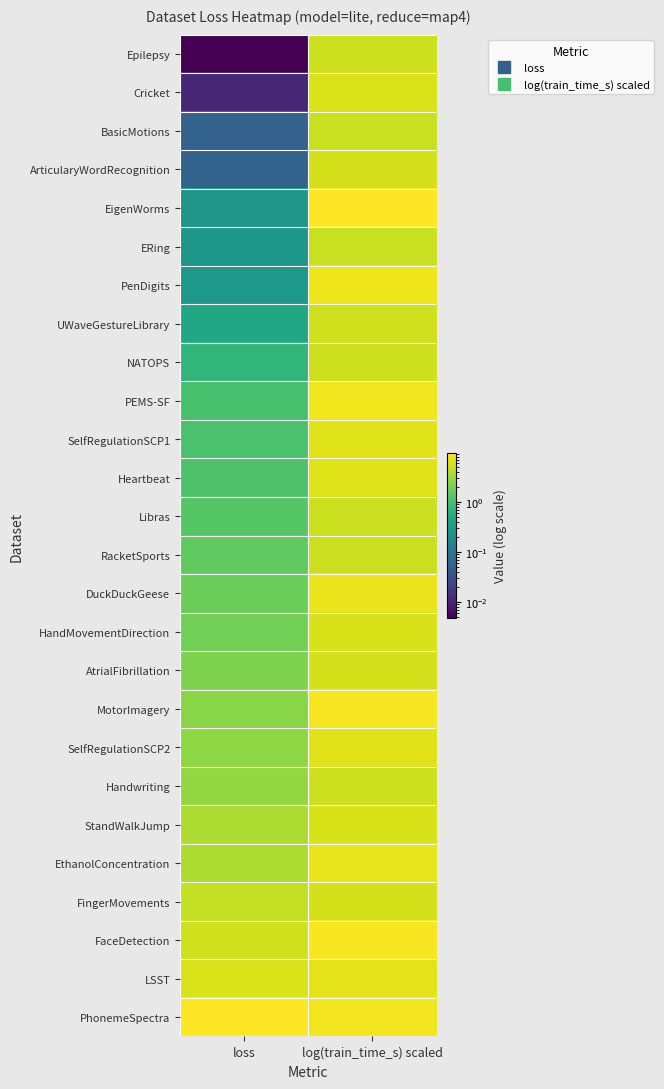

Reading left to right, list all the values displayed in this chart.

Epilepsy: loss=0.0	log(train_time_s) scaled=5.4
Cricket: loss=0.0	log(train_time_s) scaled=6.3
BasicMotions: loss=0.1	log(train_time_s) scaled=5.0
ArticularyWordRecognition: loss=0.1	log(train_time_s) scaled=5.9
EigenWorms: loss=0.3	log(train_time_s) scaled=9.6
ERing: loss=0.3	log(train_time_s) scaled=5.0
PenDigits: loss=0.3	log(train_time_s) scaled=8.0
UWaveGestureLibrary: loss=0.4	log(train_time_s) scaled=5.5
NATOPS: loss=0.7	log(train_time_s) scaled=5.4
PEMS-SF: loss=1.0	log(train_time_s) scaled=8.1
SelfRegulationSCP1: loss=1.1	log(train_time_s) scaled=6.7
Heartbeat: loss=1.2	log(train_time_s) scaled=6.6
Libras: loss=1.3	log(train_time_s) scaled=5.2
RacketSports: loss=1.5	log(train_time_s) scaled=5.2
DuckDuckGeese: loss=1.8	log(train_time_s) scaled=7.7
HandMovementDirection: loss=1.9	log(train_time_s) scaled=6.0
AtrialFibrillation: loss=2.2	log(train_time_s) scaled=5.8
MotorImagery: loss=2.5	log(train_time_s) scaled=8.7
SelfRegulationSCP2: loss=2.6	log(train_time_s) scaled=6.8
Handwriting: loss=2.8	log(train_time_s) scaled=5.4
StandWalkJump: loss=3.7	log(train_time_s) scaled=6.0
EthanolConcentration: loss=3.7	log(train_time_s) scaled=7.3
FingerMovements: loss=4.8	log(train_time_s) scaled=5.8
FaceDetection: loss=5.5	log(train_time_s) scaled=8.8
LSST: loss=6.3	log(train_time_s) scaled=7.1
PhonemeSpectra: loss=9.6	log(train_time_s) scaled=8.3